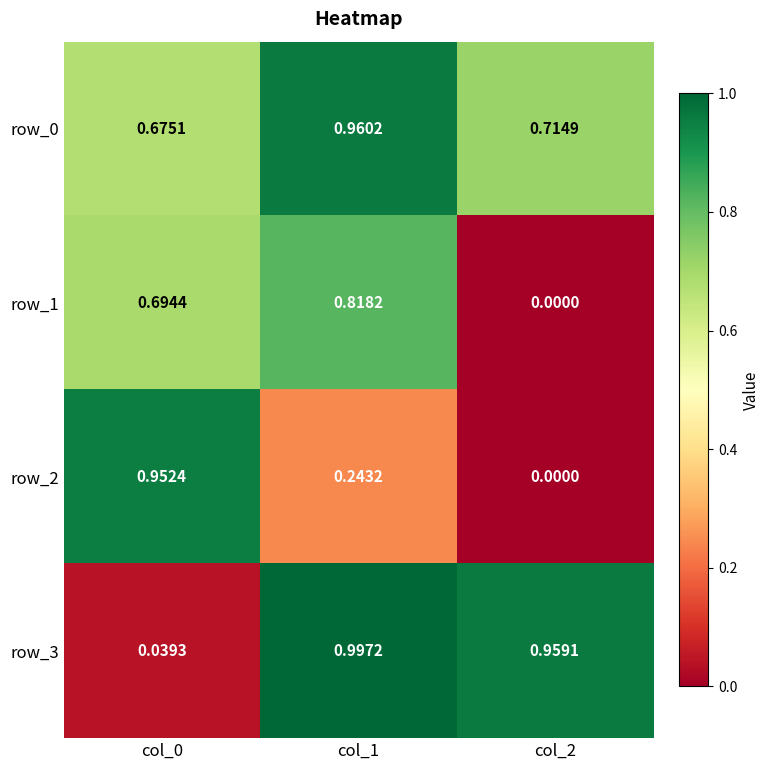

What is the total value across all series at col_2?

1.7